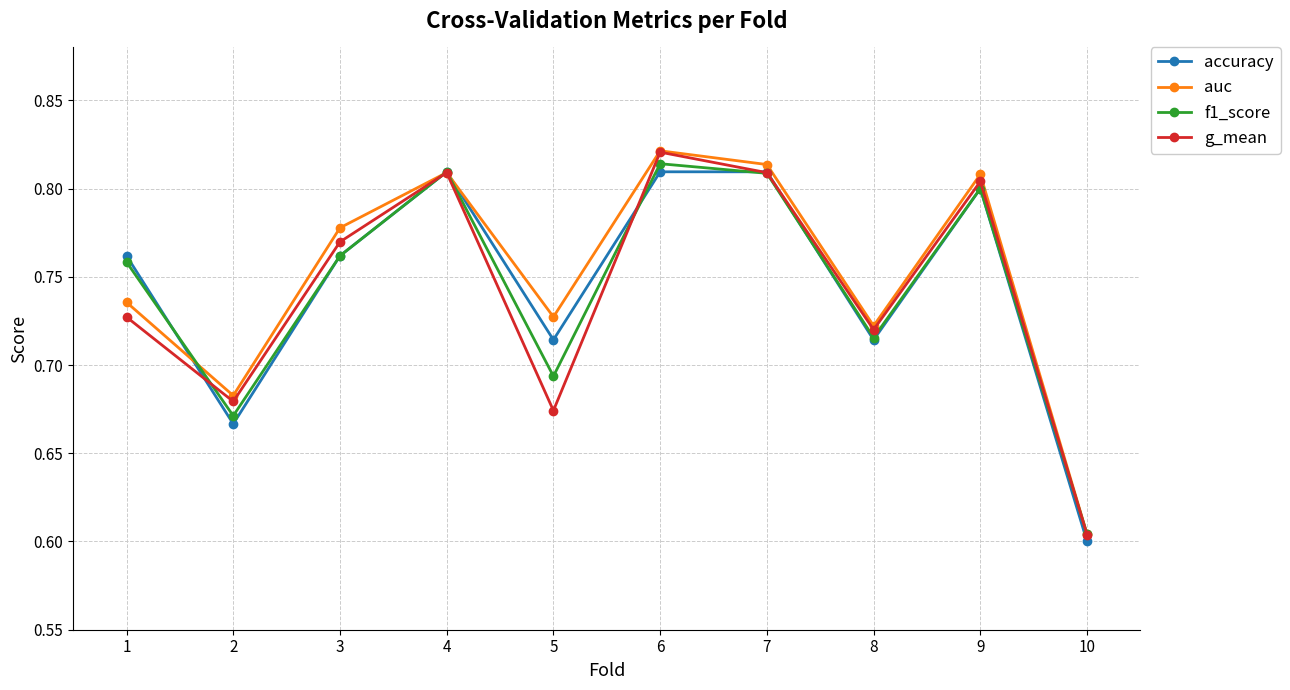

Which series has the widest spread of values?

auc